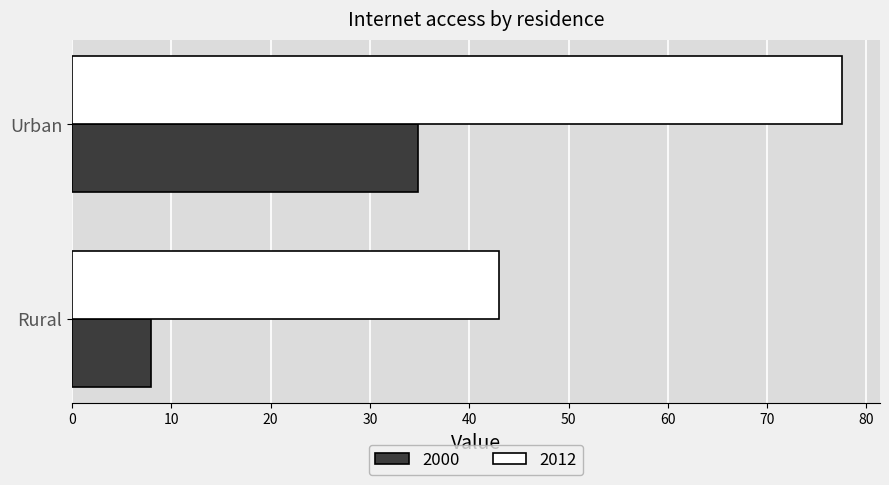

What is the sum of all 2000 values?

42.7